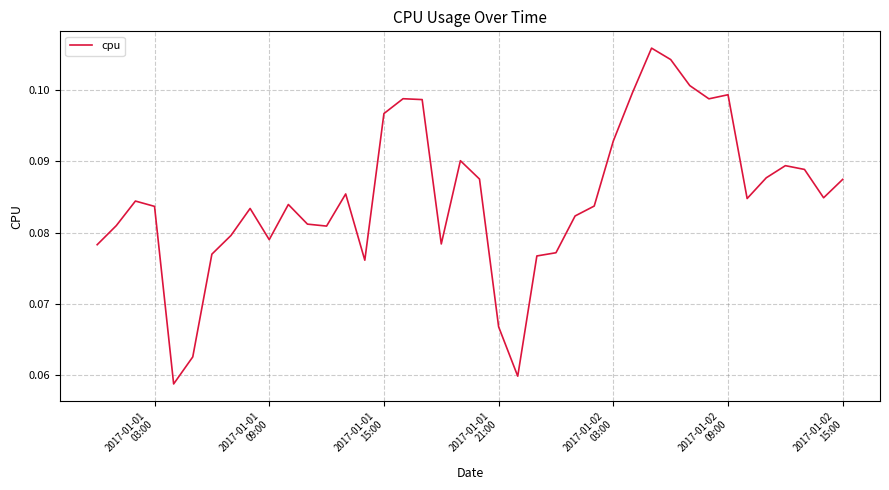

Does the chart display data point markers on the line(s)?

No